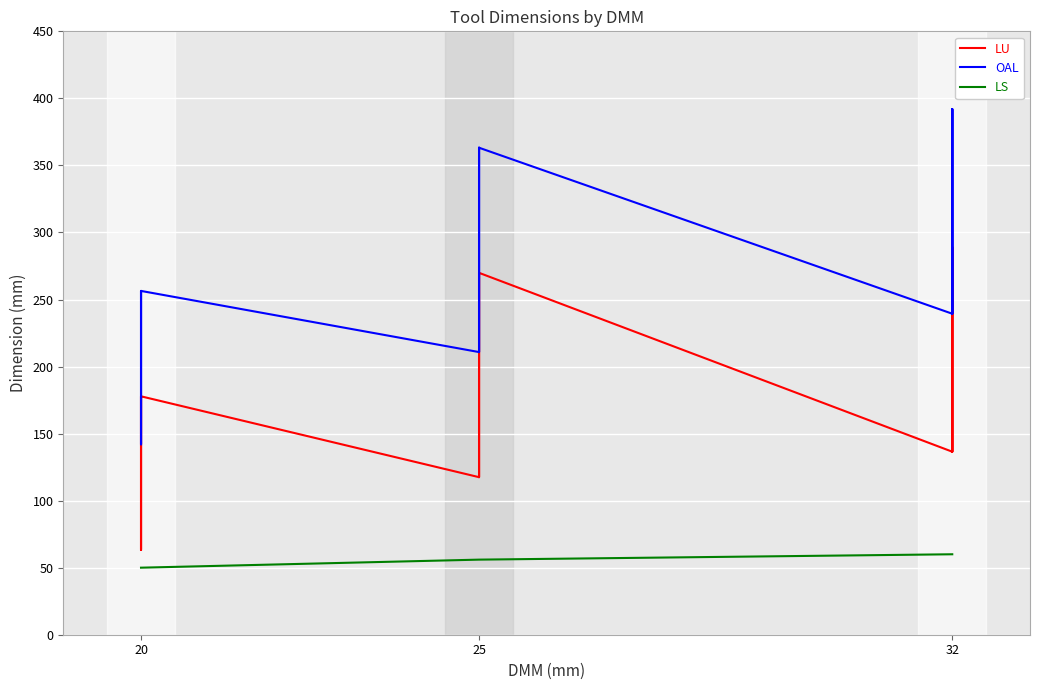

What is the highest value of the LU series?

288.9